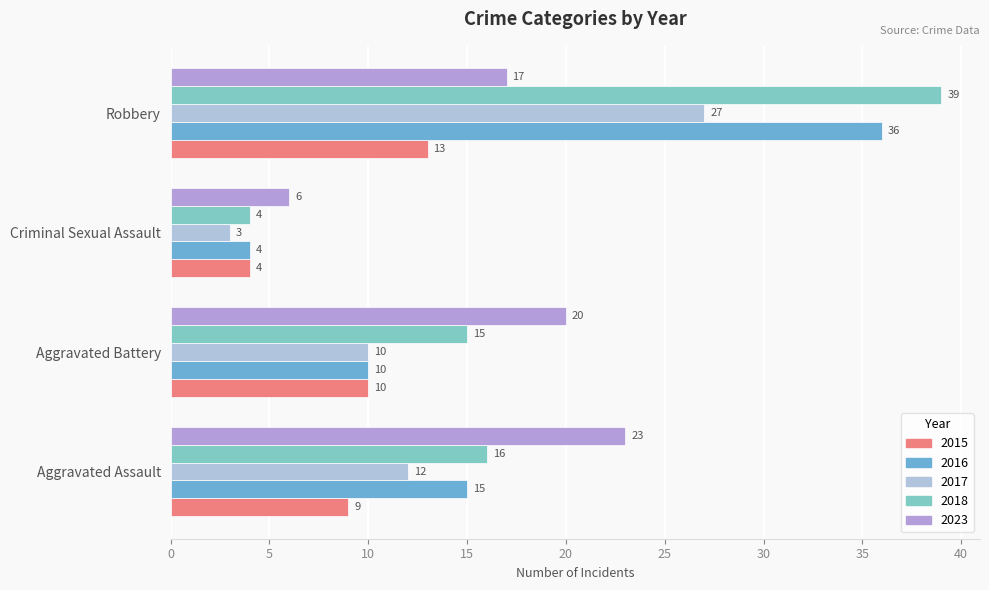

How many series are shown in this chart?

5